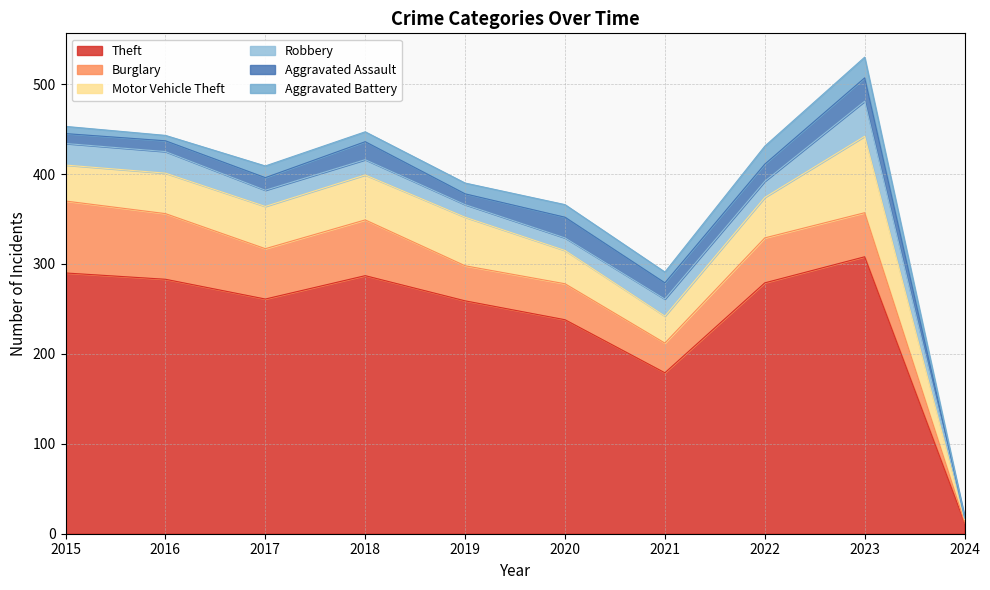

Is it true that Robbery equals 14 at 2019?

True